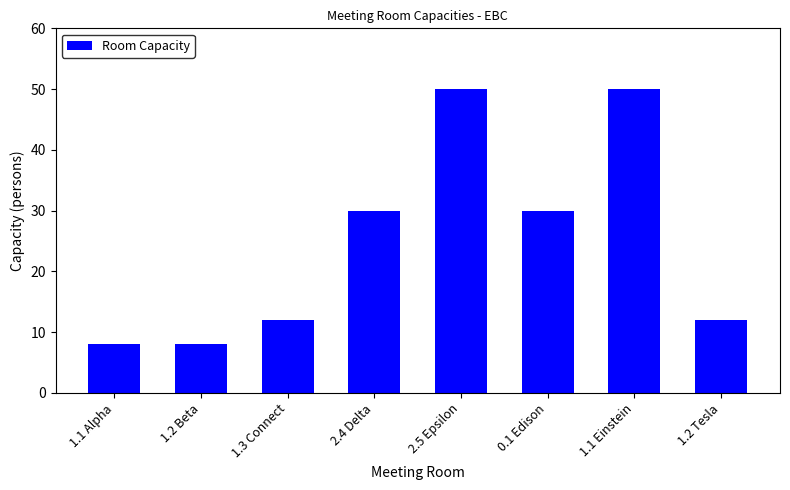

The value at 1.2 Tesla is 7. True or false?

False